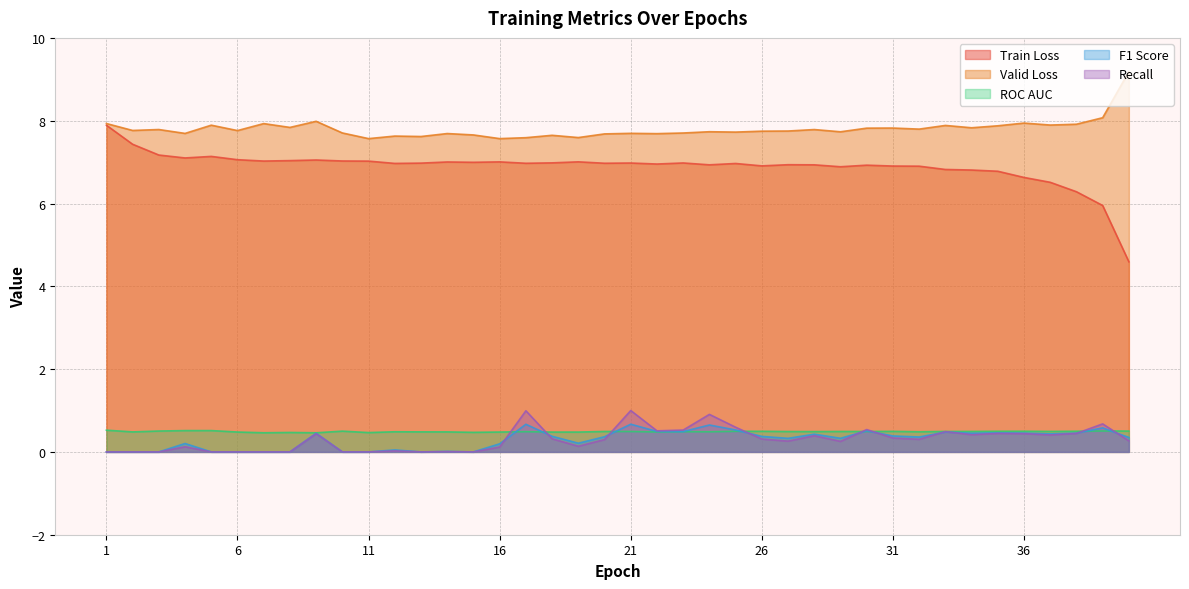

Rank the series at 14 from highest to lowest value.

Valid Loss, Train Loss, ROC AUC, F1 Score, Recall